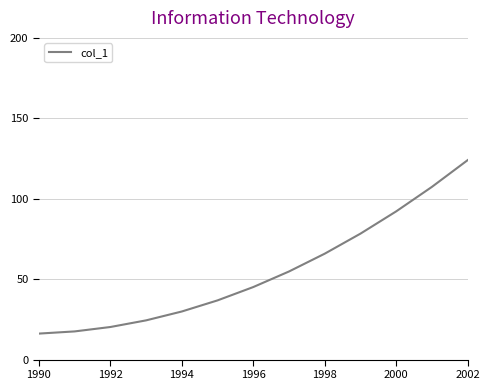

What is the minimum value shown in the chart?

16.2